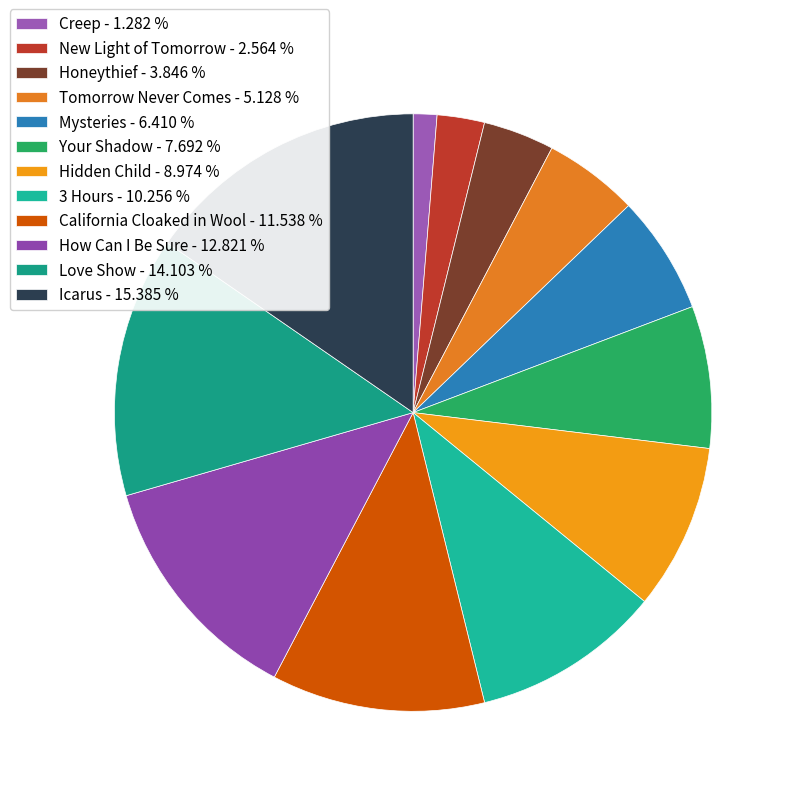

Is it true that Your Shadow is 8% of the pie?

True